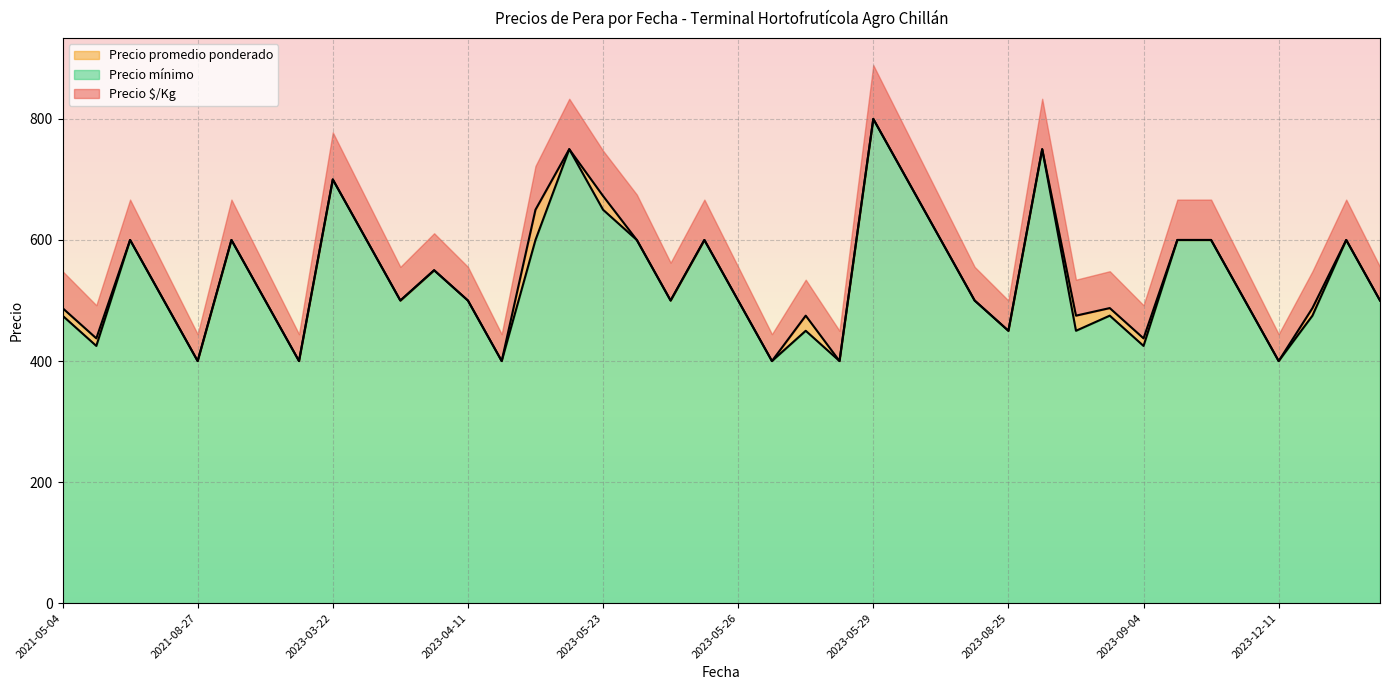

True or false: Precio mínimo and Precio promedio ponderado cross at least once.

False